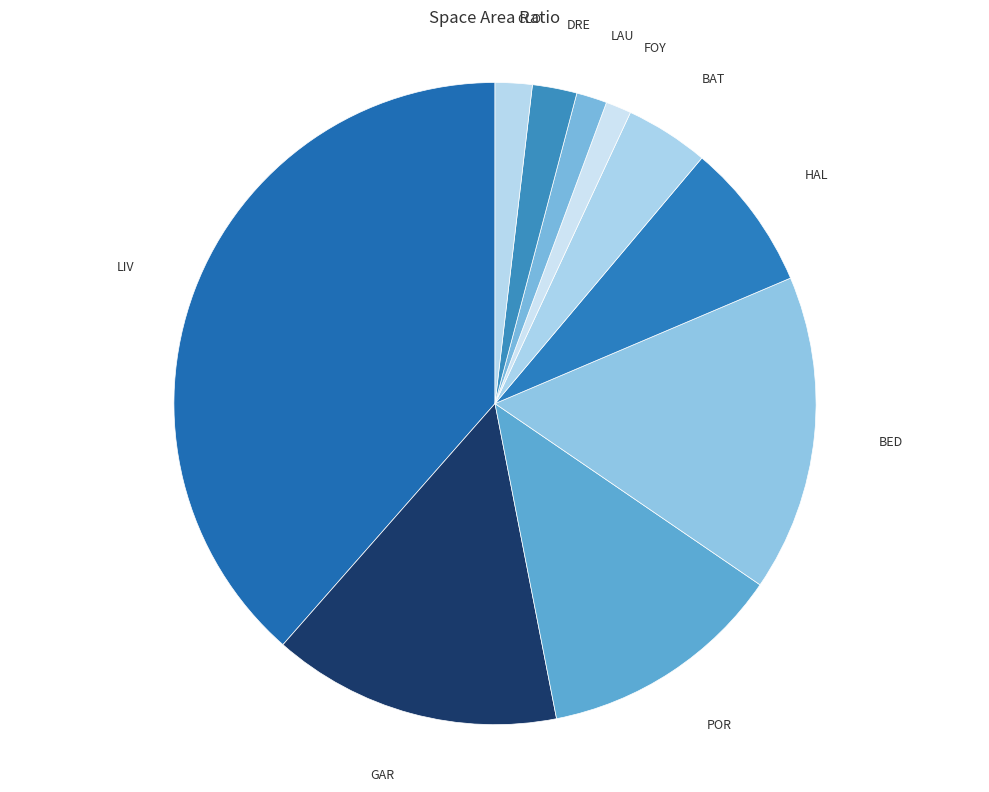

Do GAR and CLO together represent more than half of the pie?

No